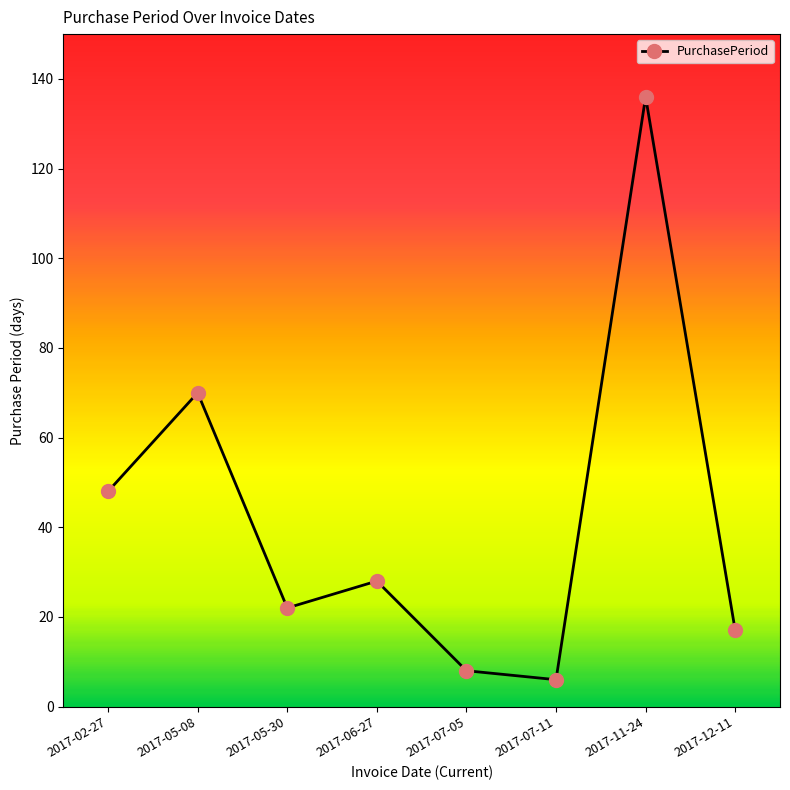

Where is the data nearest to the value 71?

2017-05-08